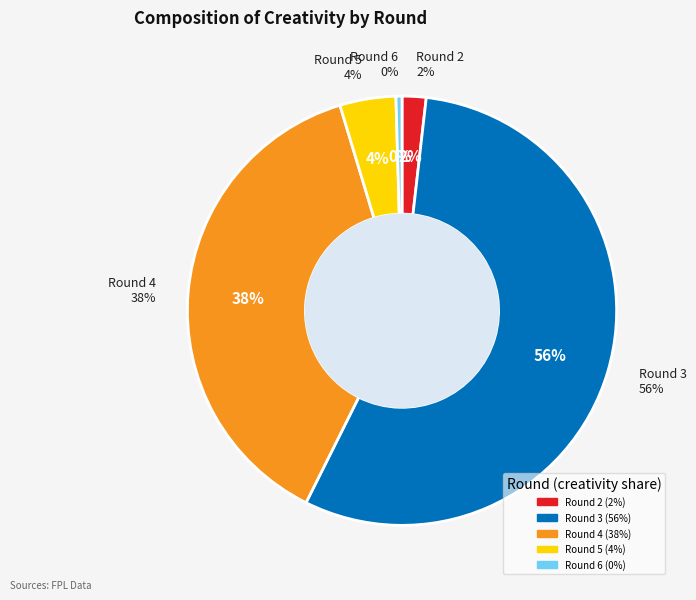

Does any single category account for the majority?

Yes